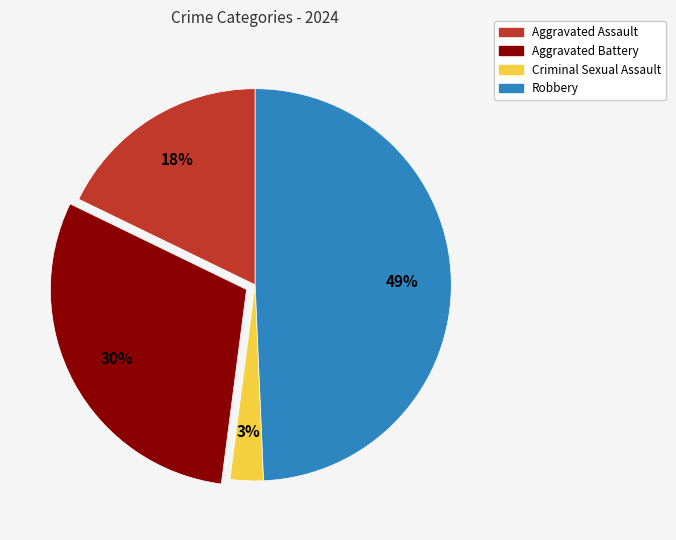

To the nearest percent, what is the average slice percentage?

25%